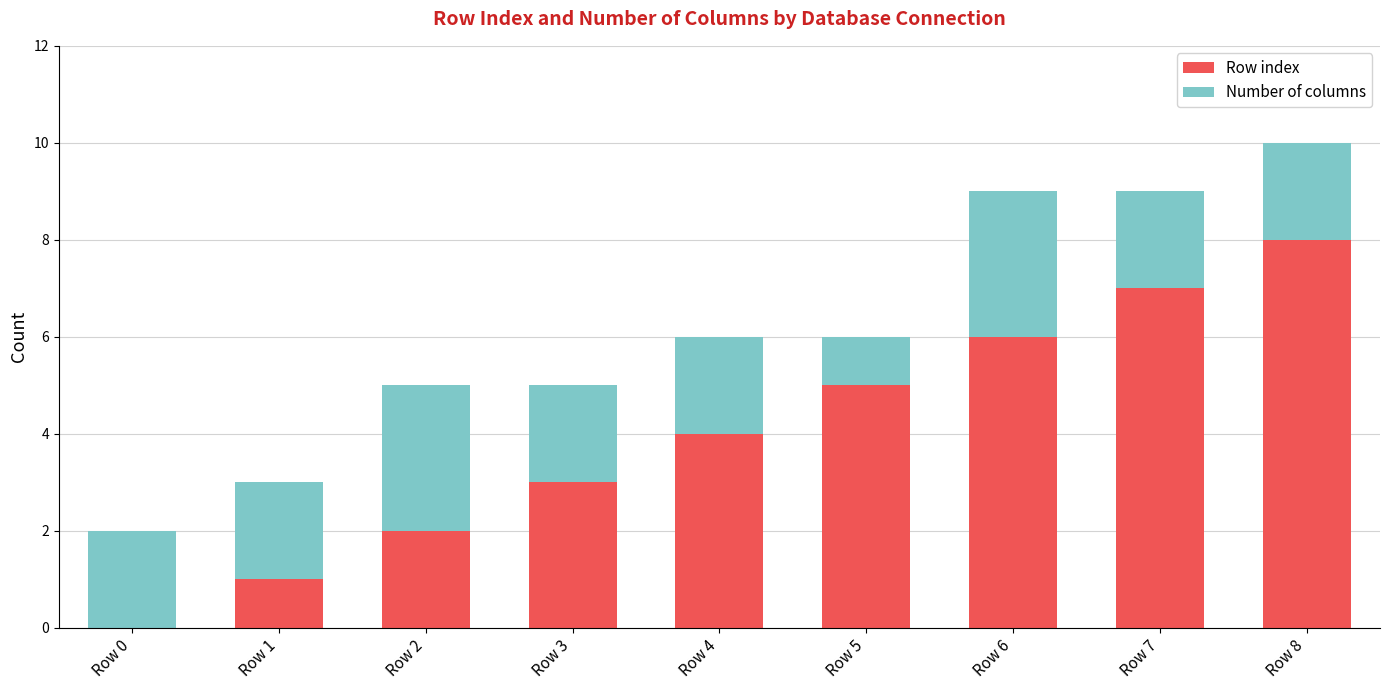

What is the total value across all series at Row 0?

2